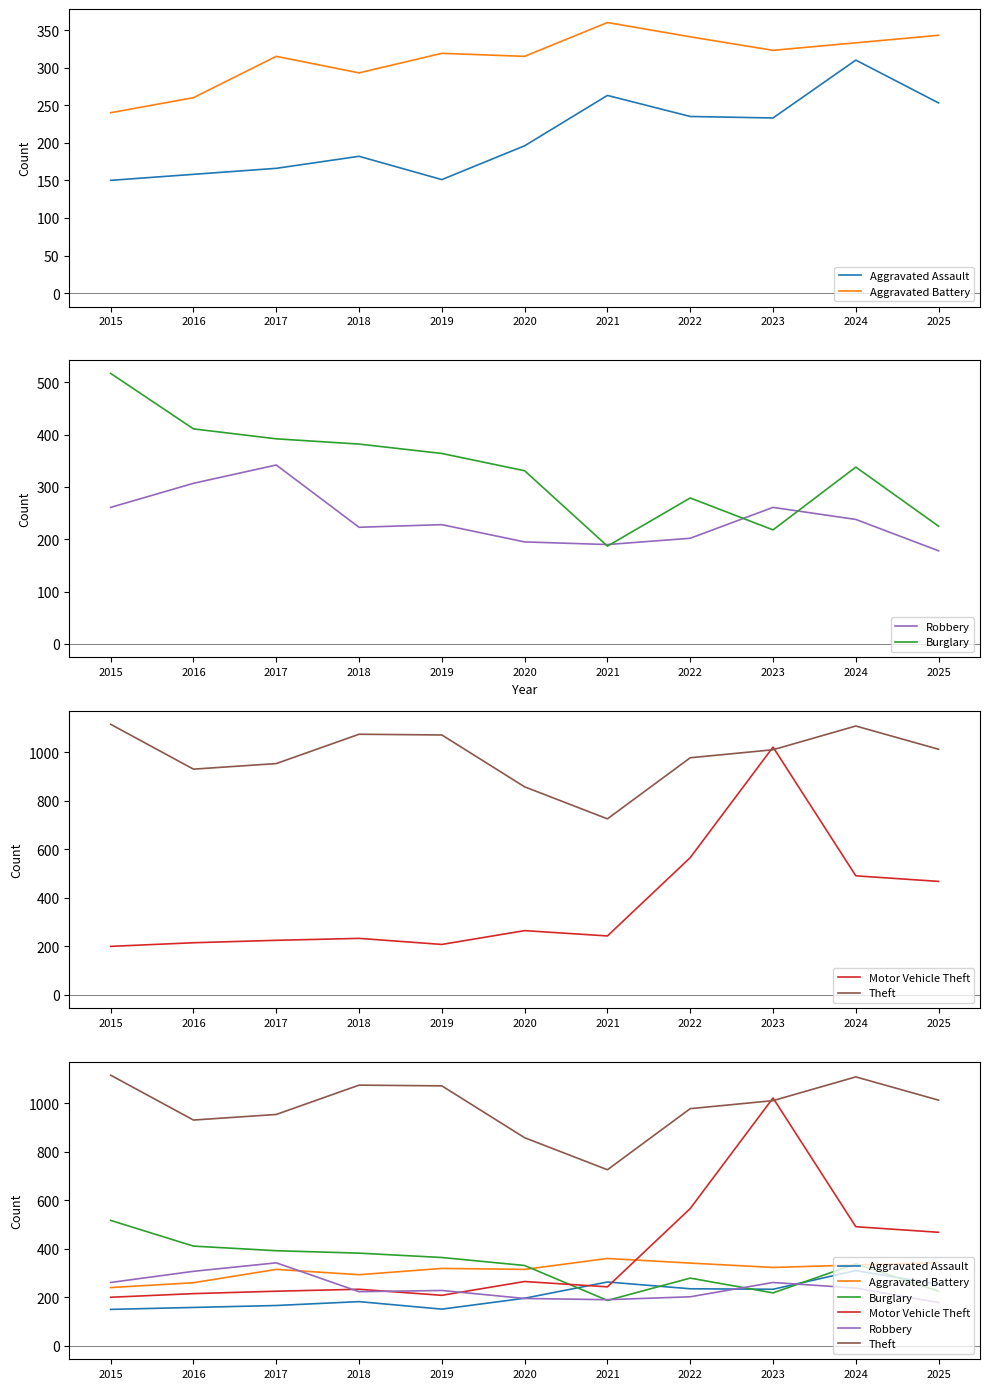

What is the difference between the second highest and minimum values in the Burglary series?

224